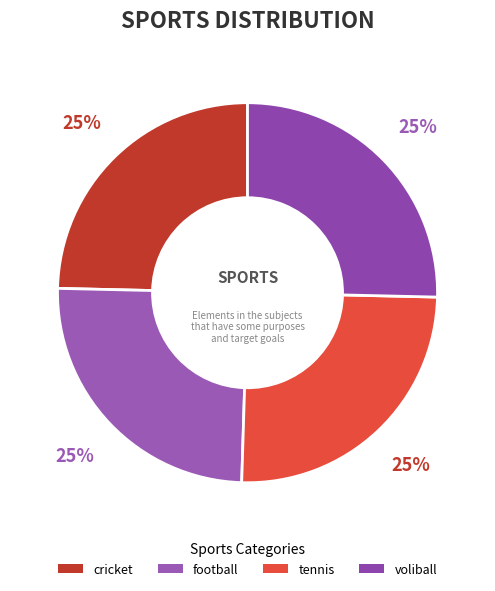

To the nearest percent, what is the combined percentage of voliball and football?

50%